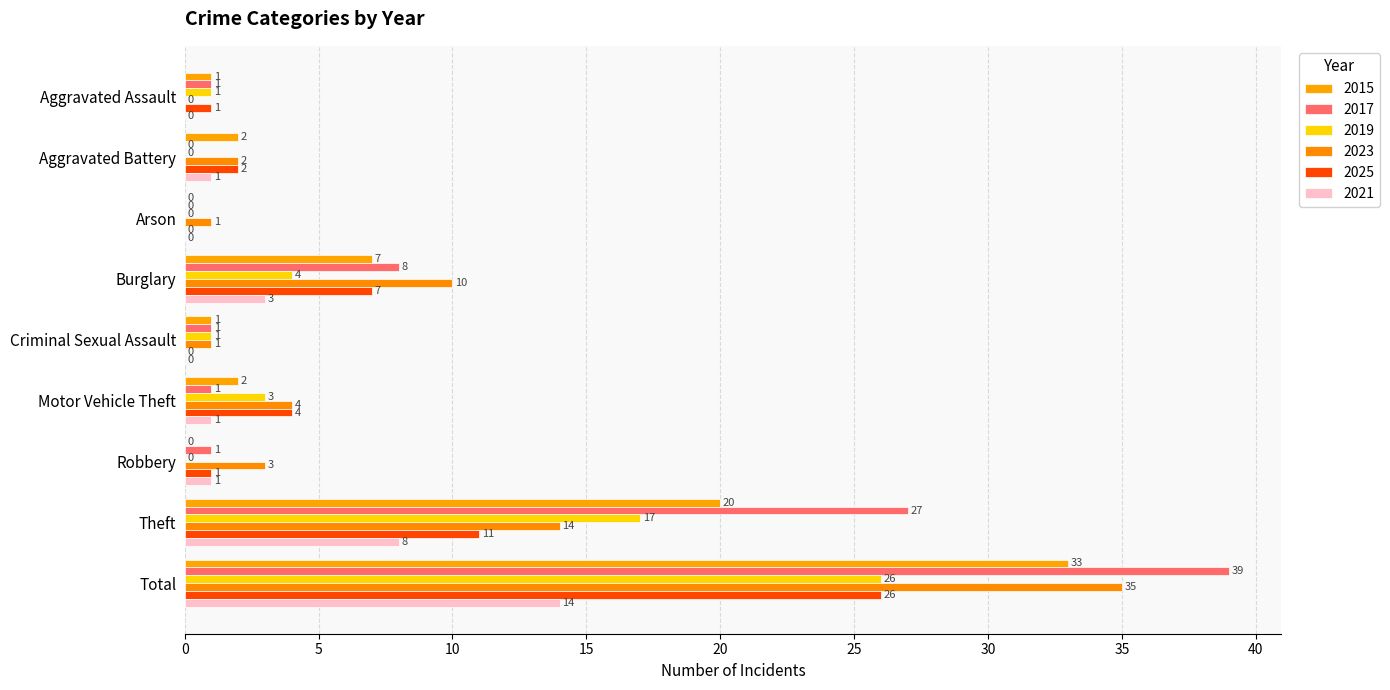

How many groups of bars are there?

9